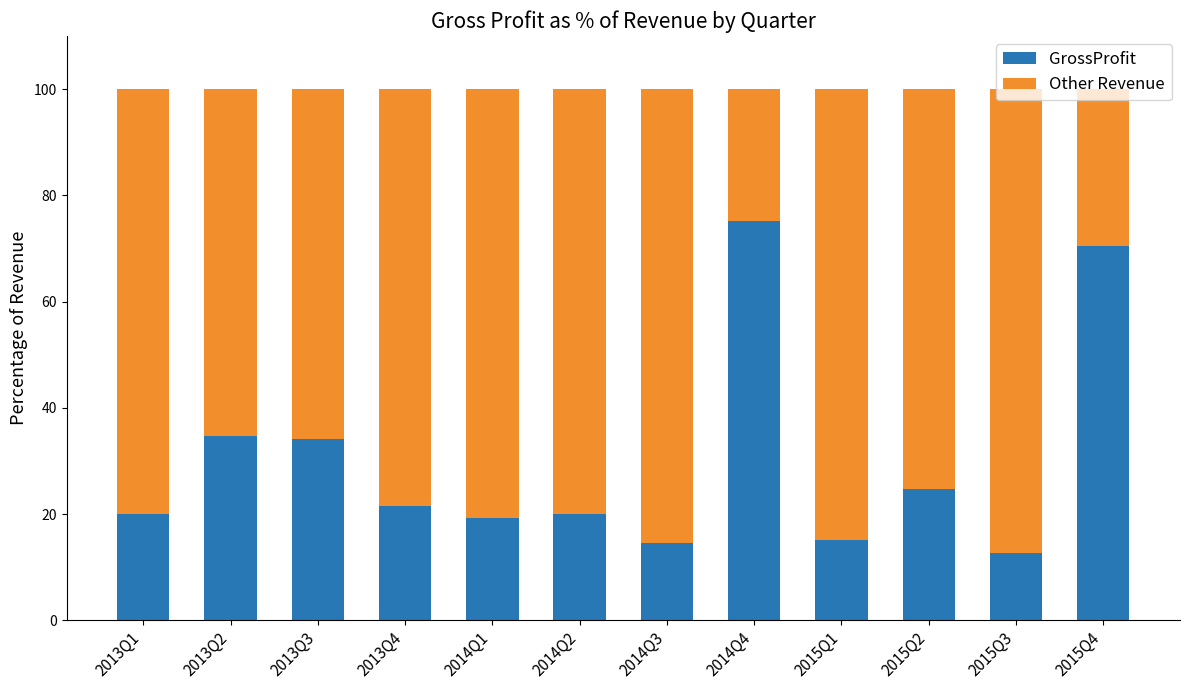

What is the sum of the GrossProfit values at 2015Q3 and 2015Q4?

83.1